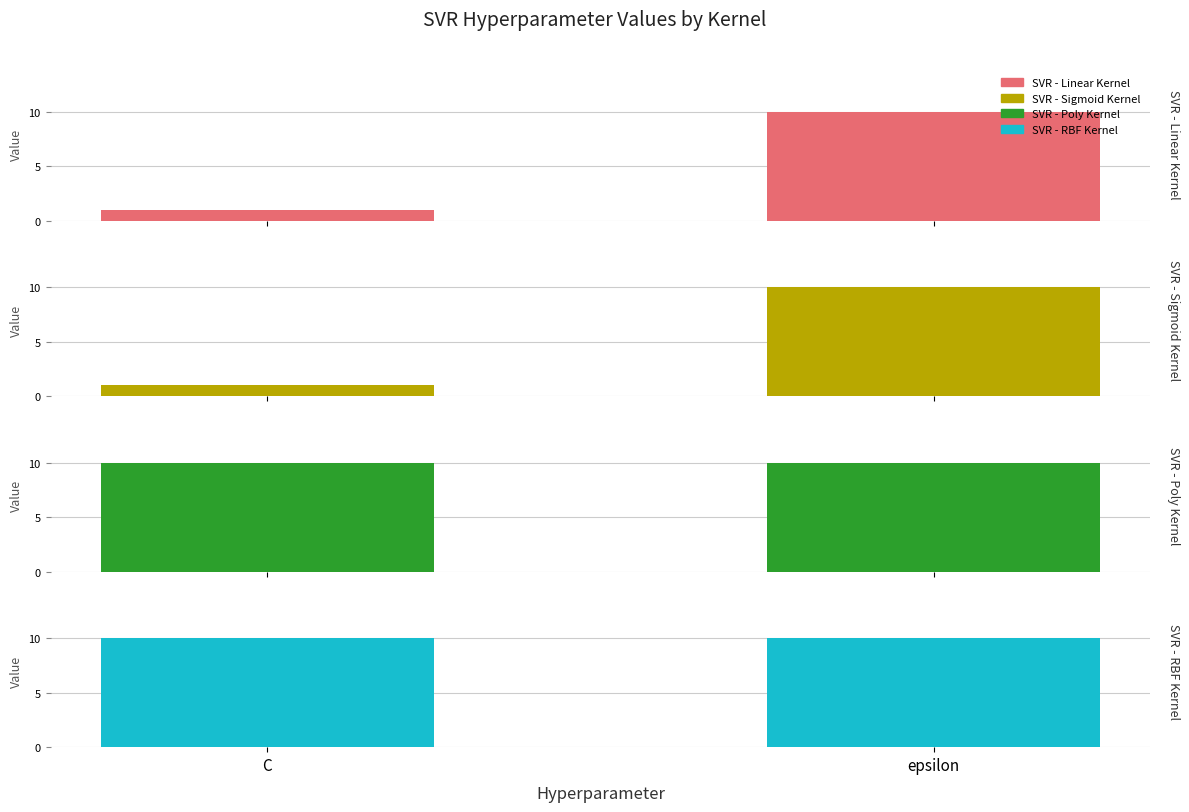

How many data points in SVR - Linear Kernel are less than 10?

1